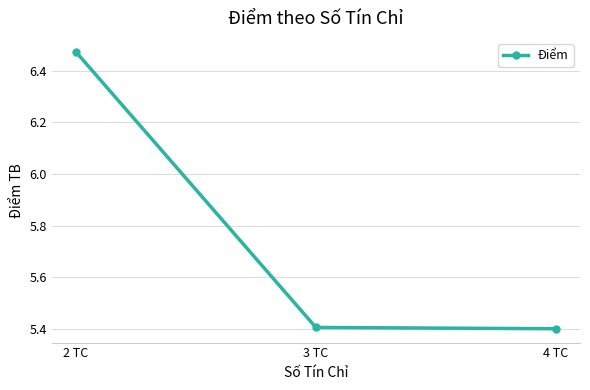

What position from the left is 4 TC?

3